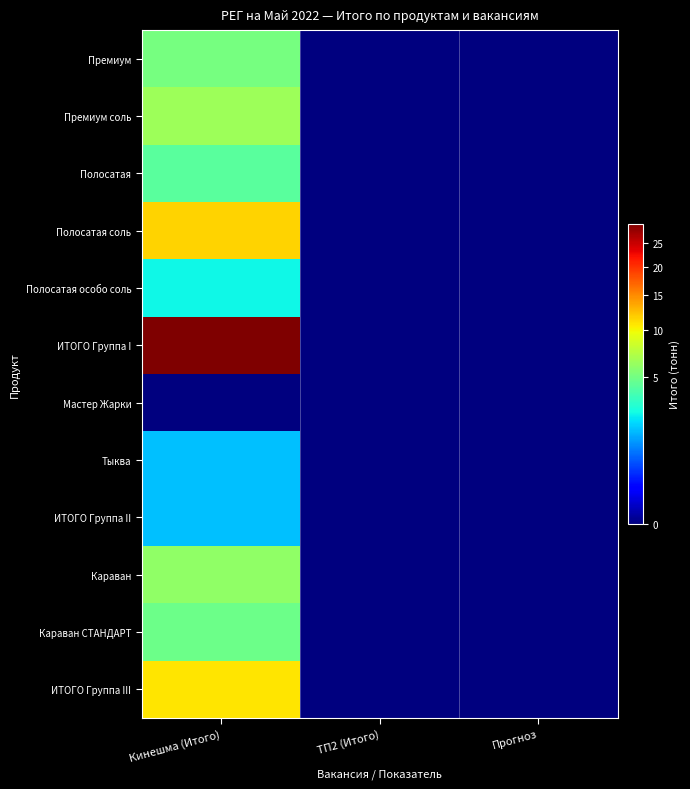

Reading right to left, what are all the values shown in this chart?

Премиум: Прогноз=0.0	ТП2 (Итого)=0.0	Кинешма (Итого)=5.1
Премиум соль: Прогноз=0.0	ТП2 (Итого)=0.0	Кинешма (Итого)=6.4
Полосатая: Прогноз=0.0	ТП2 (Итого)=0.0	Кинешма (Итого)=4.2
Полосатая соль: Прогноз=0.0	ТП2 (Итого)=0.0	Кинешма (Итого)=11.4
Полосатая особо соль: Прогноз=0.0	ТП2 (Итого)=0.0	Кинешма (Итого)=2.5
ИТОГО Группа I: Прогноз=0.0	ТП2 (Итого)=0.0	Кинешма (Итого)=29.6
Мастер Жарки: Прогноз=0.0	ТП2 (Итого)=0.0	Кинешма (Итого)=0.0
Тыква: Прогноз=0.0	ТП2 (Итого)=0.0	Кинешма (Итого)=1.6
ИТОГО Группа II: Прогноз=0.0	ТП2 (Итого)=0.0	Кинешма (Итого)=1.6
Караван: Прогноз=0.0	ТП2 (Итого)=0.0	Кинешма (Итого)=5.9
Караван СТАНДАРТ: Прогноз=0.0	ТП2 (Итого)=0.0	Кинешма (Итого)=4.8
ИТОГО Группа III: Прогноз=0.0	ТП2 (Итого)=0.0	Кинешма (Итого)=10.7